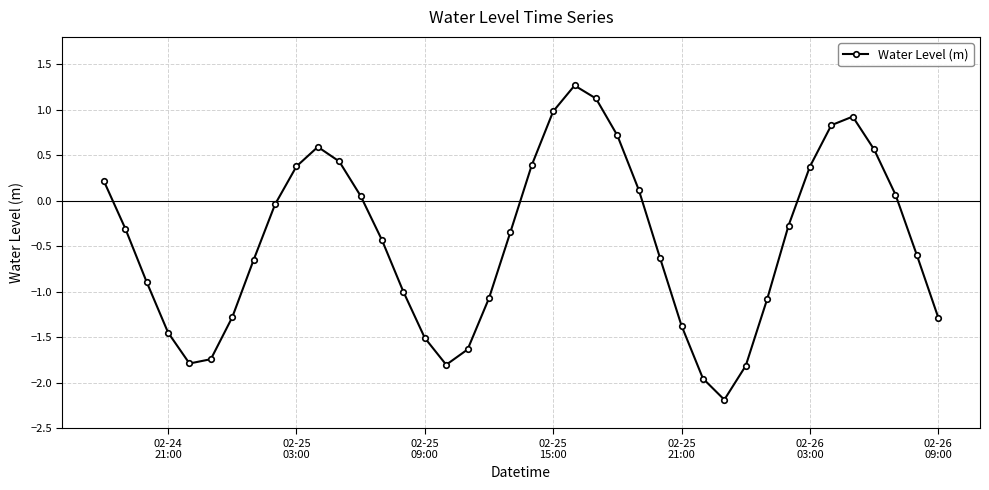

How many values are above zero?

16